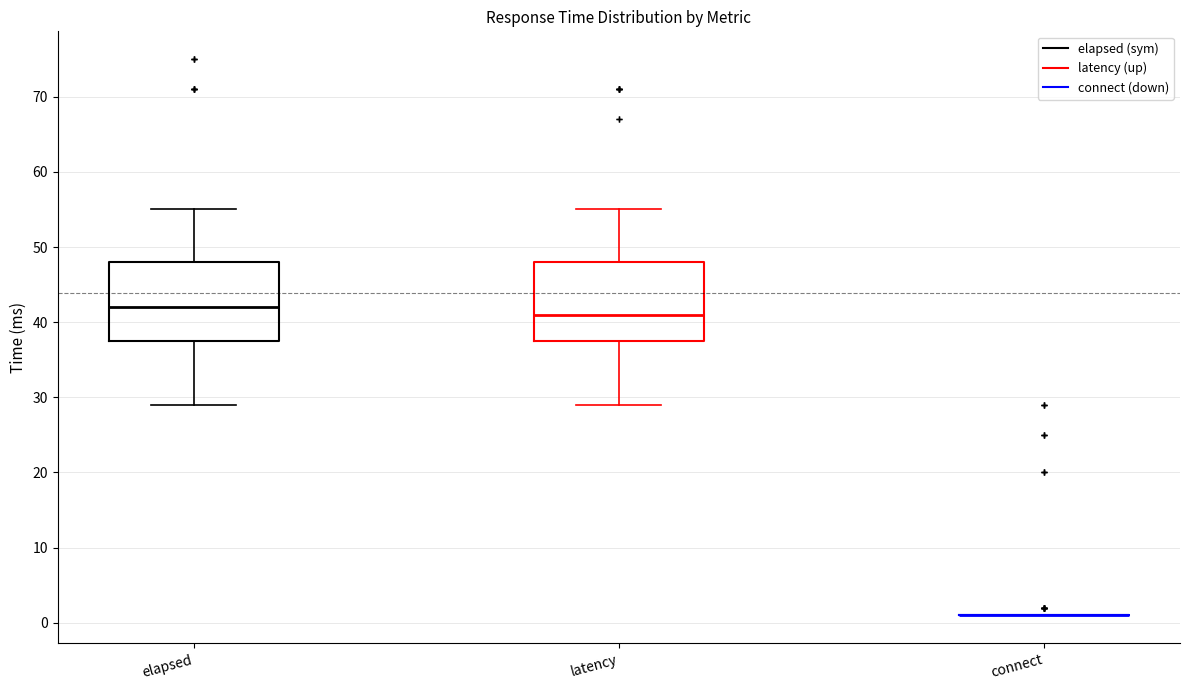

Where does the upper whisker of the box for latency end on the y-axis? The values are not printed on the chart, so give them approximately, as read against the axis.

55